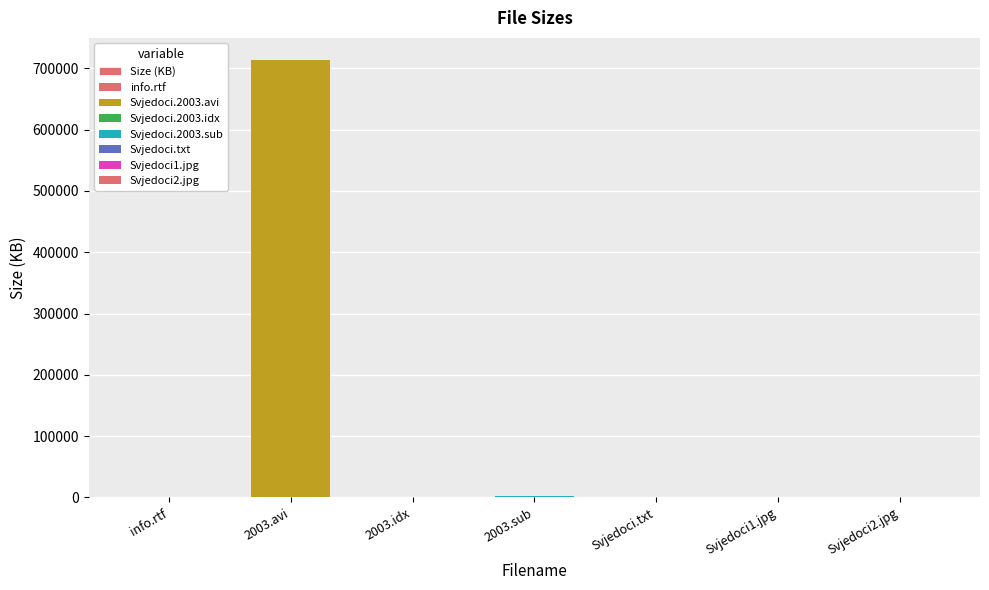

List the labels in order of value, smallest first.

info.rtf, Svjedoci.txt, 2003.idx, Svjedoci2.jpg, Svjedoci1.jpg, 2003.sub, 2003.avi